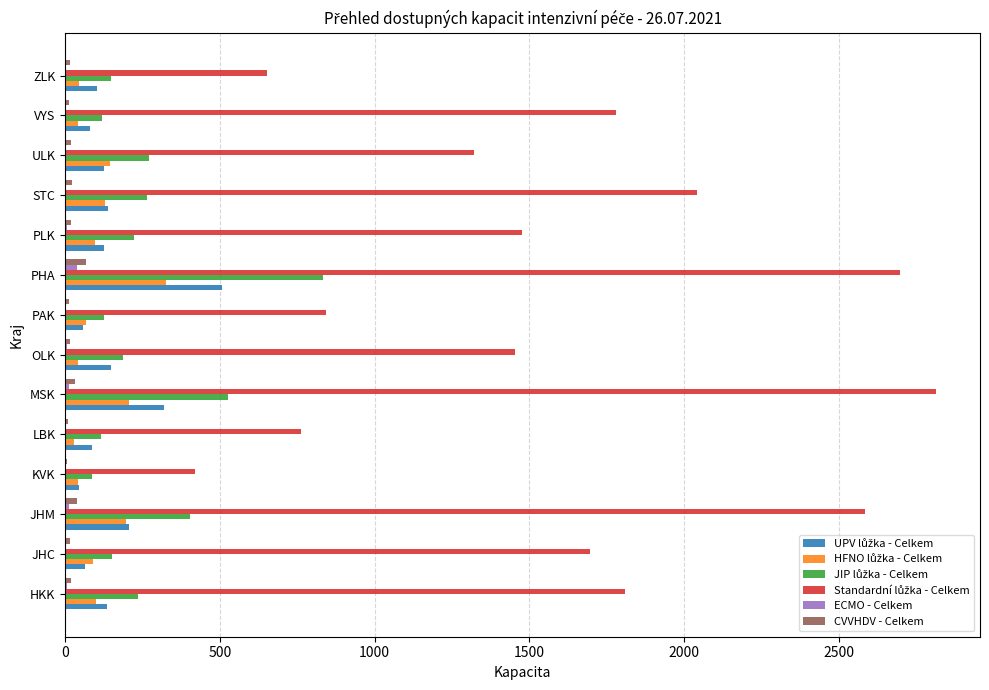

At which category does the chart reach its peak across all series?

MSK